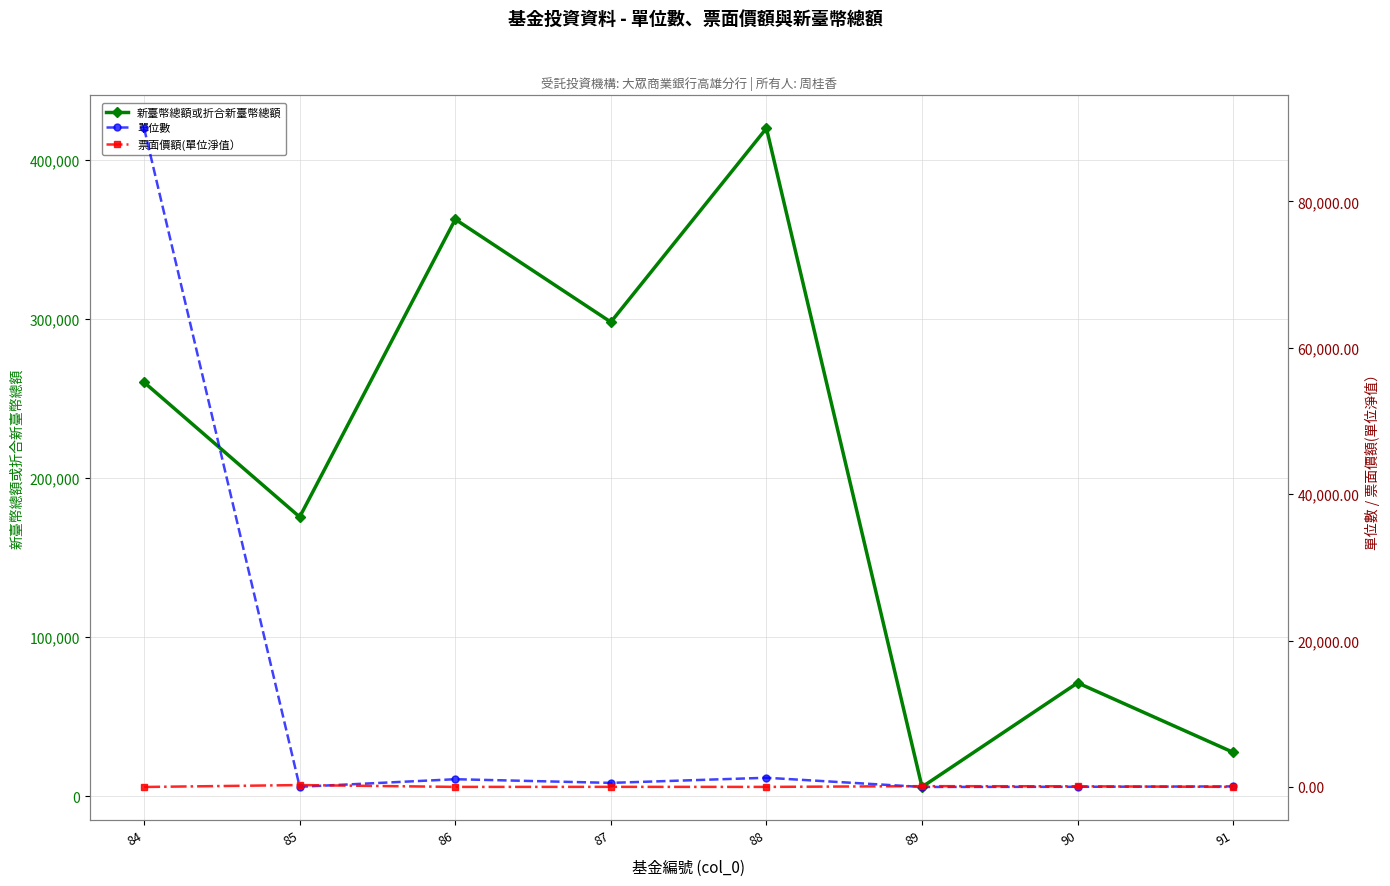

What is the difference between the 新臺幣總額或折合新臺幣總額 values at 90 and 91?

43668.5